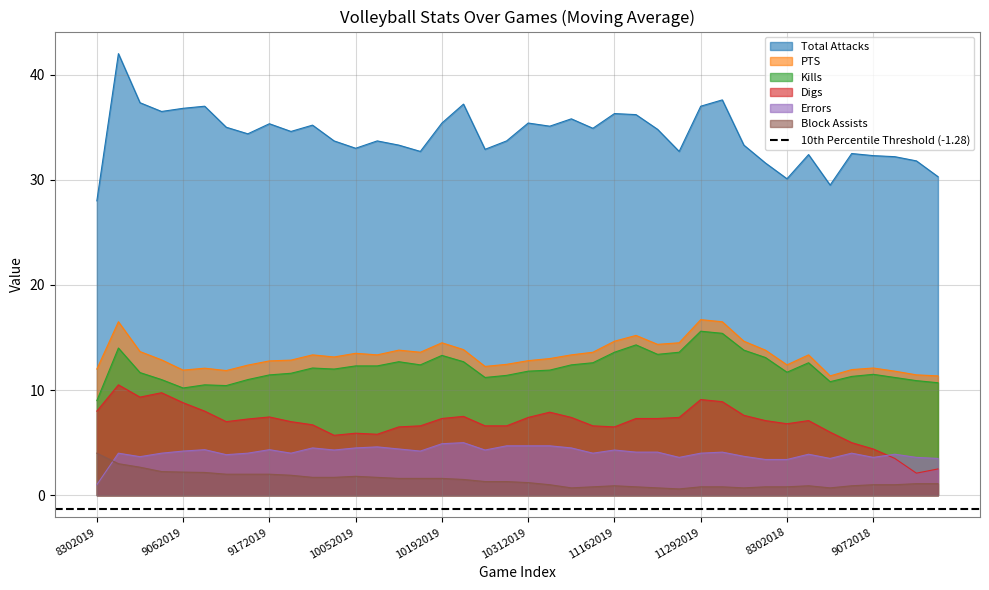

True or false: Block Assists and PTS intersect in this chart.

False